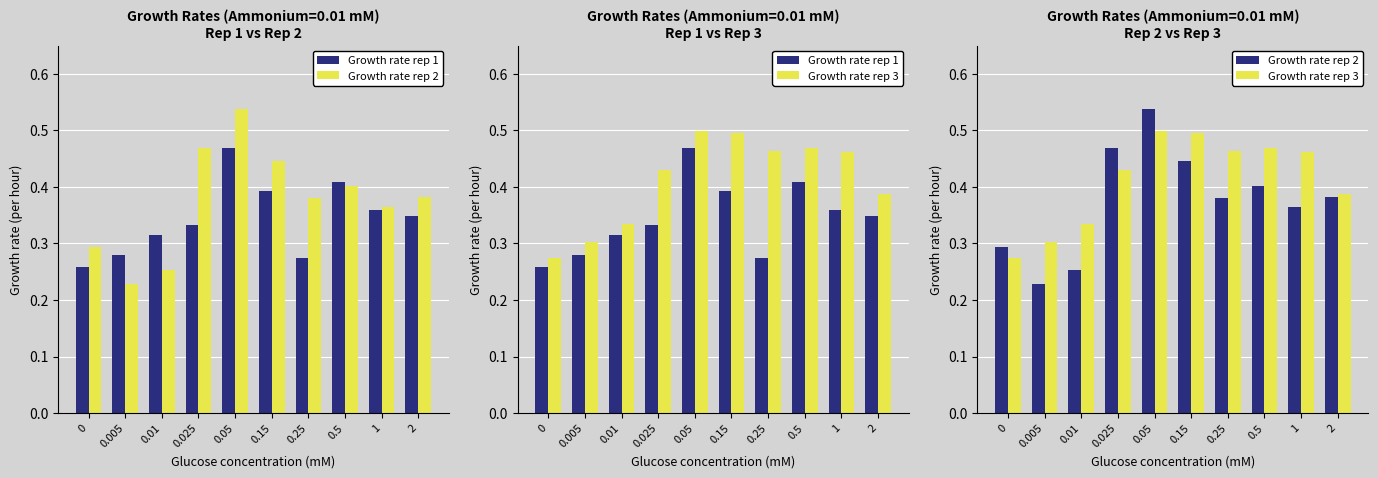

What position from the left is 0.5?

8